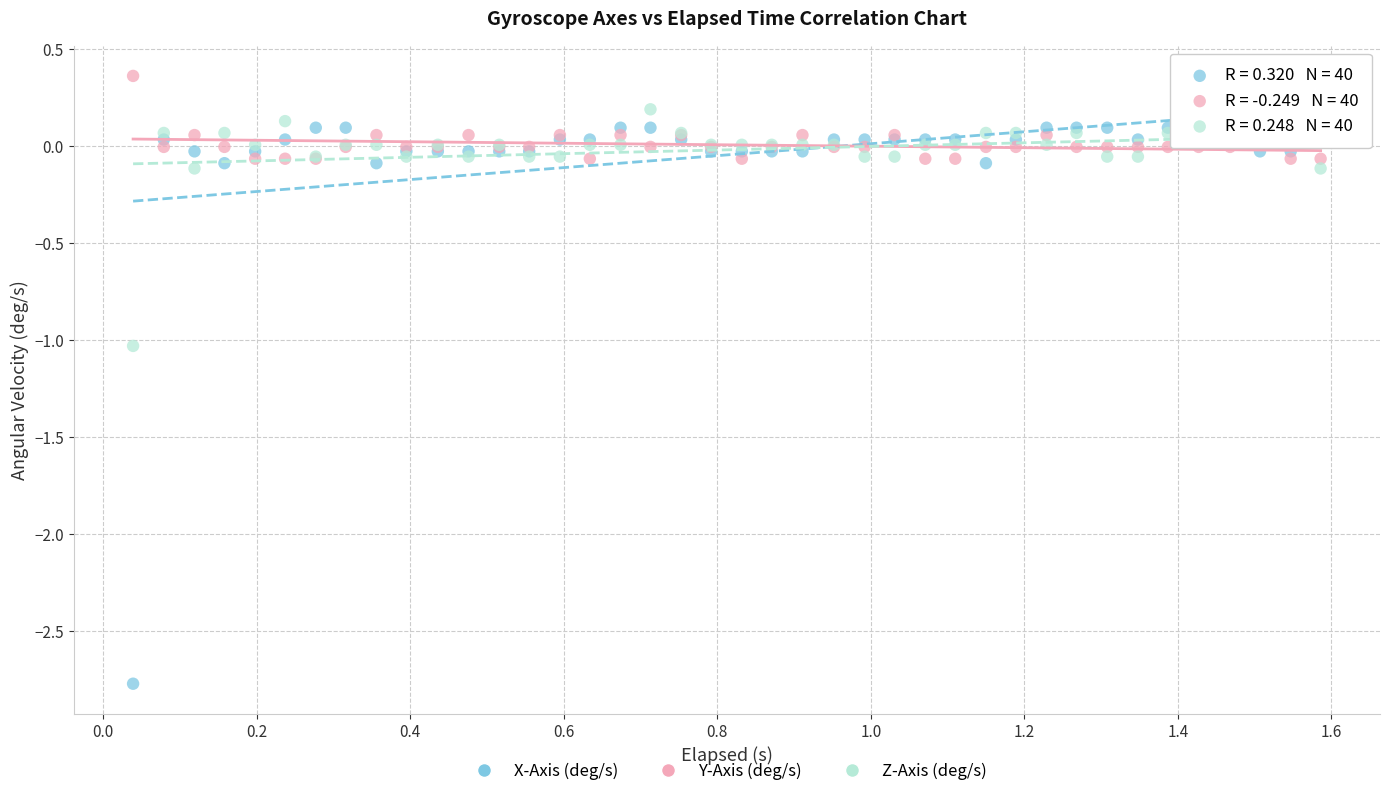

Which series has the largest Y range (max minus min)?

X-Axis (deg/s)